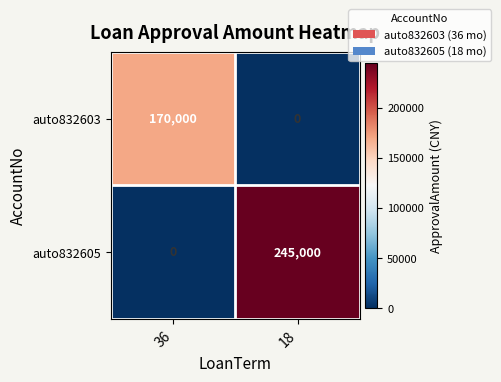

Is it true that auto832603 equals 0 at 18?

True